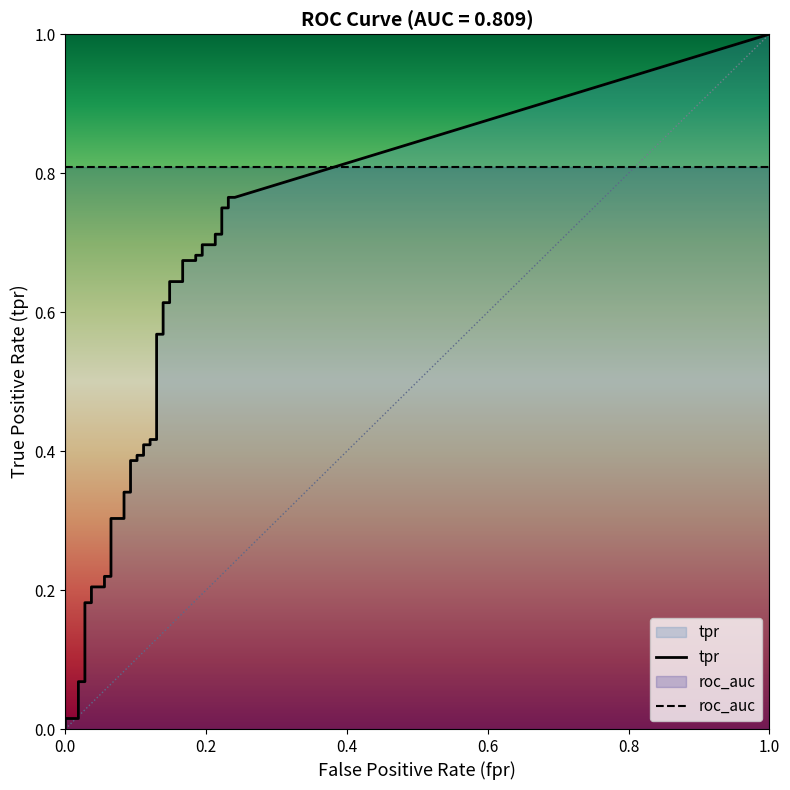

Which series has the largest range (max minus min)?

tpr